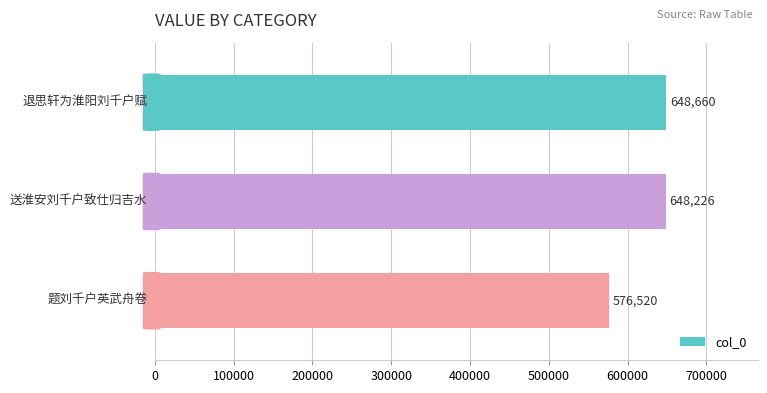

What is the sum of all values?

1873406